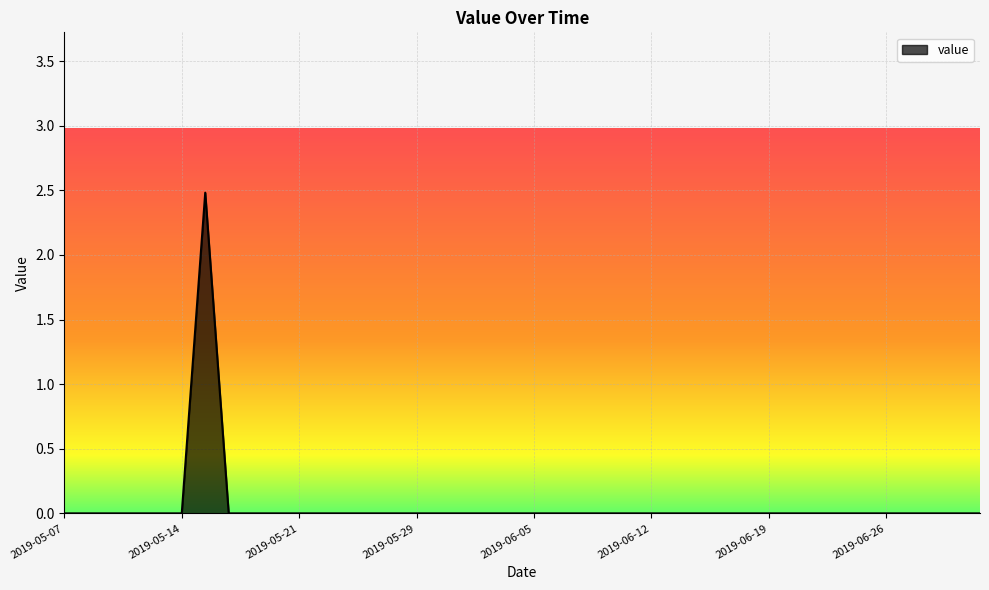

What is the difference between the maximum and minimum values?

2.5